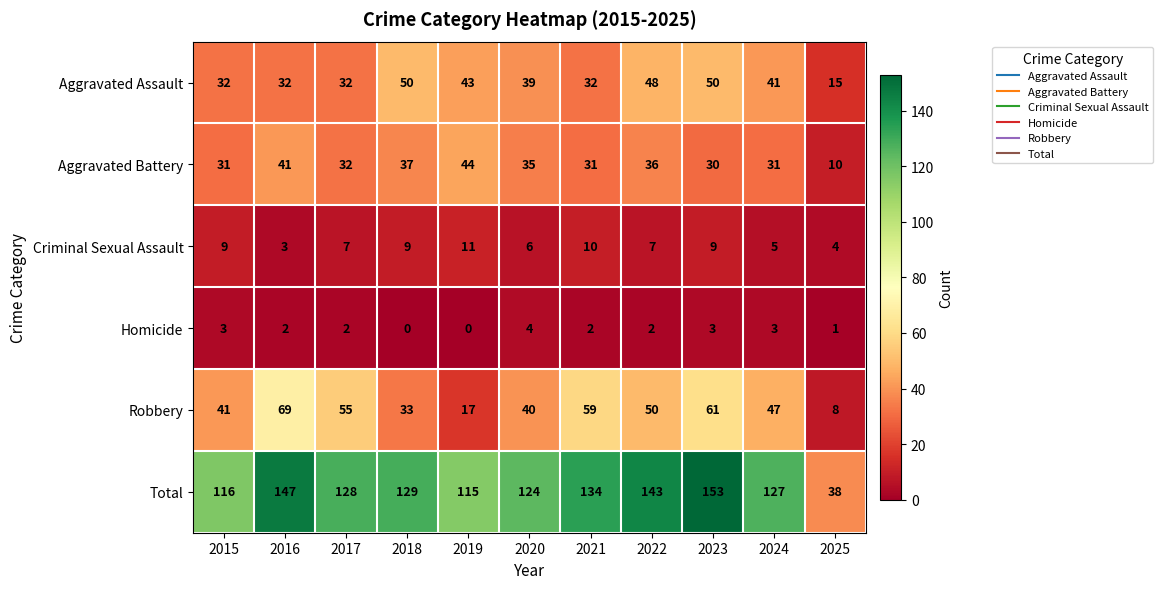

Which label corresponds to the largest value in the chart?

2023